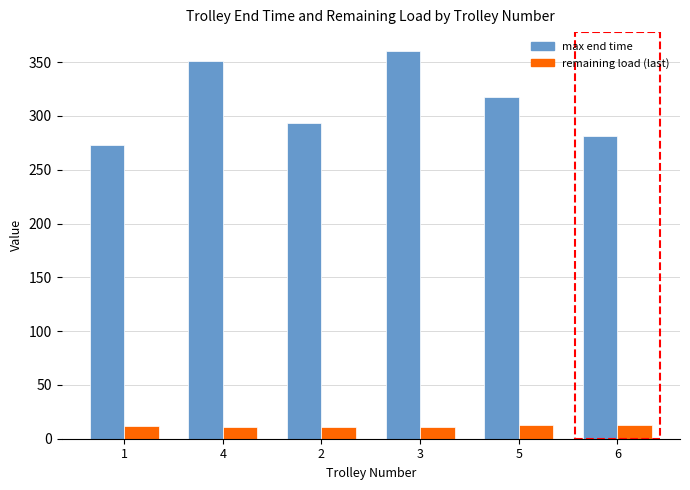

What is the greatest value displayed?

359.9